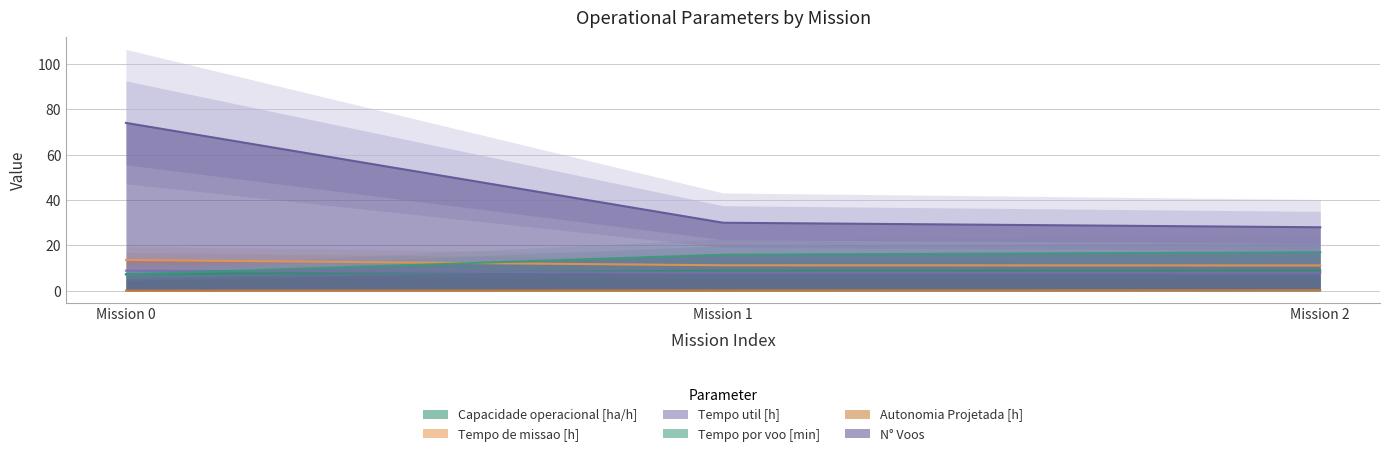

True or false: Tempo util [h] has a value of 8.9 at Mission 0.

True